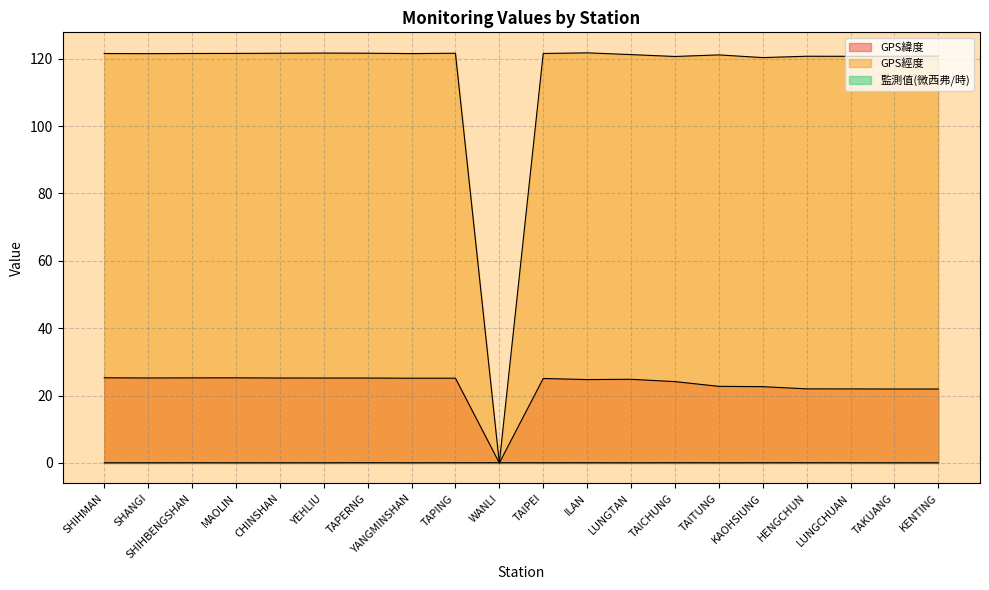

Is it true that GPS緯度 equals 22.0 at LUNGCHUAN?

True